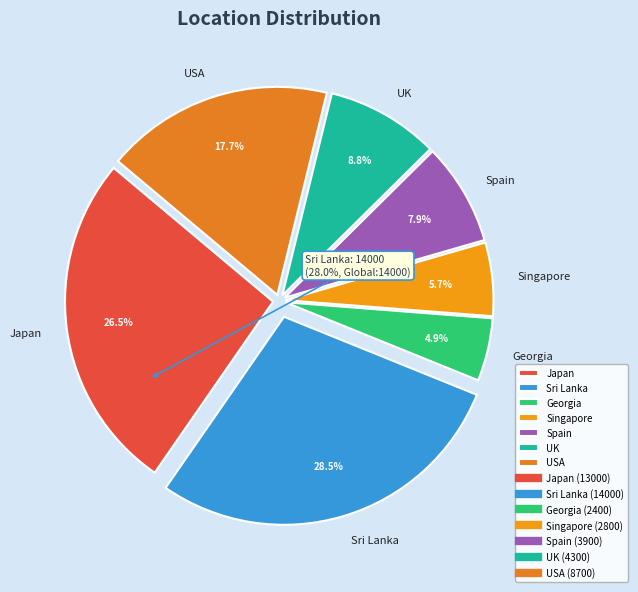

To the nearest percent, what percentage of the pie is Spain?

8%